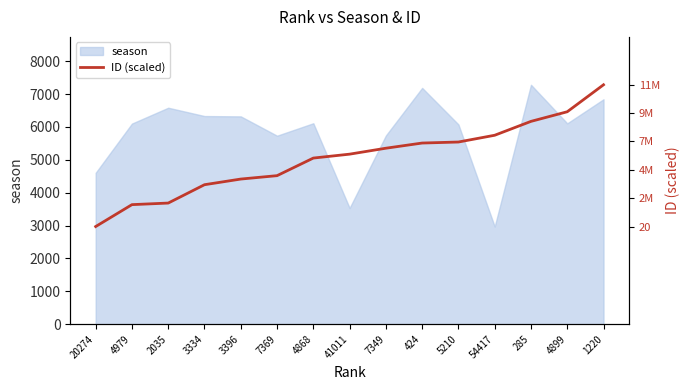

What position from the right is 7349?

7